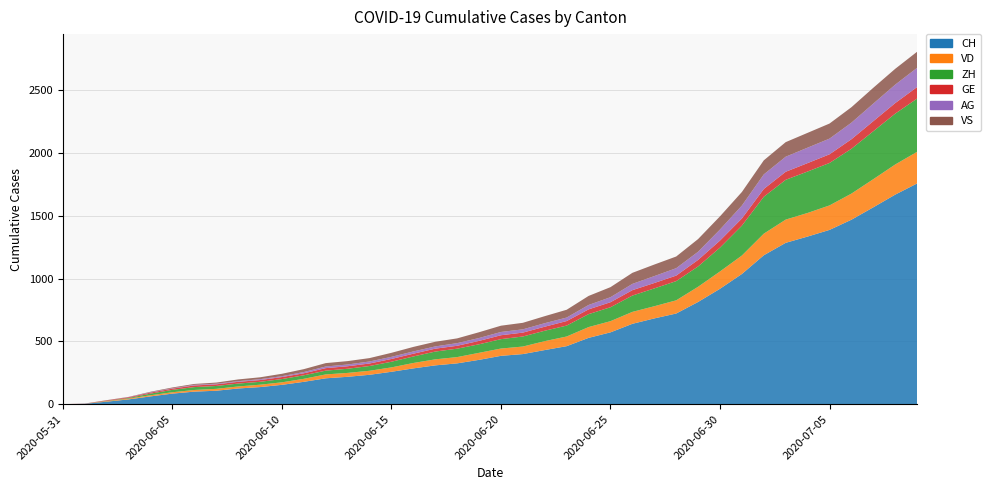

Reading left to right, what are all the values shown in this chart?

CH: 2020-05-31=0	2020-06-01=3	2020-06-02=20	2020-06-03=38	2020-06-04=62	2020-06-05=84	2020-06-06=100	2020-06-07=107	2020-06-08=125	2020-06-09=136	2020-06-10=154	2020-06-11=178	2020-06-12=206	2020-06-13=218	2020-06-14=234	2020-06-15=258	2020-06-16=285	2020-06-17=309	2020-06-18=325	2020-06-19=353	2020-06-20=385	2020-06-21=399	2020-06-22=431	2020-06-23=462	2020-06-24=528	2020-06-25=572	2020-06-26=640	2020-06-27=683	2020-06-28=722	2020-06-29=814	2020-06-30=919	2020-07-01=1037	2020-07-02=1186	2020-07-03=1285	2020-07-04=1335	2020-07-05=1388	2020-07-06=1469	2020-07-07=1568	2020-07-08=1669	2020-07-09=1758
VD: 2020-05-31=0	2020-06-01=0	2020-06-02=4	2020-06-03=6	2020-06-04=9	2020-06-05=11	2020-06-06=13	2020-06-07=15	2020-06-08=16	2020-06-09=19	2020-06-10=20	2020-06-11=24	2020-06-12=31	2020-06-13=31	2020-06-14=32	2020-06-15=35	2020-06-16=43	2020-06-17=48	2020-06-18=50	2020-06-19=56	2020-06-20=58	2020-06-21=60	2020-06-22=71	2020-06-23=77	2020-06-24=86	2020-06-25=89	2020-06-26=95	2020-06-27=97	2020-06-28=105	2020-06-29=121	2020-06-30=138	2020-07-01=147	2020-07-02=172	2020-07-03=185	2020-07-04=188	2020-07-05=195	2020-07-06=208	2020-07-07=224	2020-07-08=240	2020-07-09=252
ZH: 2020-05-31=0	2020-06-01=0	2020-06-02=2	2020-06-03=5	2020-06-04=13	2020-06-05=19	2020-06-06=23	2020-06-07=23	2020-06-08=23	2020-06-09=23	2020-06-10=26	2020-06-11=28	2020-06-12=30	2020-06-13=33	2020-06-14=38	2020-06-15=45	2020-06-16=52	2020-06-17=62	2020-06-18=67	2020-06-19=68	2020-06-20=75	2020-06-21=80	2020-06-22=83	2020-06-23=87	2020-06-24=103	2020-06-25=111	2020-06-26=130	2020-06-27=142	2020-06-28=153	2020-06-29=162	2020-06-30=190	2020-07-01=238	2020-07-02=294	2020-07-03=317	2020-07-04=330	2020-07-05=338	2020-07-06=357	2020-07-07=382	2020-07-08=405	2020-07-09=424
GE: 2020-05-31=0	2020-06-01=1	2020-06-02=4	2020-06-03=6	2020-06-04=8	2020-06-05=10	2020-06-06=13	2020-06-07=13	2020-06-08=14	2020-06-09=14	2020-06-10=16	2020-06-11=16	2020-06-12=20	2020-06-13=20	2020-06-14=20	2020-06-15=22	2020-06-16=22	2020-06-17=23	2020-06-18=23	2020-06-19=27	2020-06-20=31	2020-06-21=31	2020-06-22=32	2020-06-23=36	2020-06-24=38	2020-06-25=40	2020-06-26=43	2020-06-27=43	2020-06-28=44	2020-06-29=52	2020-06-30=56	2020-07-01=57	2020-07-02=62	2020-07-03=64	2020-07-04=67	2020-07-05=69	2020-07-06=76	2020-07-07=80	2020-07-08=84	2020-07-09=92
AG: 2020-05-31=0	2020-06-01=0	2020-06-02=0	2020-06-03=1	2020-06-04=3	2020-06-05=3	2020-06-06=5	2020-06-07=5	2020-06-08=5	2020-06-09=7	2020-06-10=7	2020-06-11=10	2020-06-12=13	2020-06-13=14	2020-06-14=16	2020-06-15=17	2020-06-16=18	2020-06-17=18	2020-06-18=21	2020-06-19=23	2020-06-20=26	2020-06-21=26	2020-06-22=28	2020-06-23=28	2020-06-24=35	2020-06-25=40	2020-06-26=50	2020-06-27=55	2020-06-28=59	2020-06-29=65	2020-06-30=88	2020-07-01=103	2020-07-02=116	2020-07-03=120	2020-07-04=123	2020-07-05=125	2020-07-06=132	2020-07-07=140	2020-07-08=147	2020-07-09=153
VS: 2020-05-31=0	2020-06-01=1	2020-06-02=2	2020-06-03=2	2020-06-04=4	2020-06-05=6	2020-06-06=7	2020-06-07=9	2020-06-08=14	2020-06-09=15	2020-06-10=19	2020-06-11=23	2020-06-12=27	2020-06-13=27	2020-06-14=27	2020-06-15=32	2020-06-16=36	2020-06-17=37	2020-06-18=38	2020-06-19=46	2020-06-20=50	2020-06-21=52	2020-06-22=56	2020-06-23=62	2020-06-24=72	2020-06-25=80	2020-06-26=88	2020-06-27=92	2020-06-28=93	2020-06-29=101	2020-06-30=105	2020-07-01=108	2020-07-02=112	2020-07-03=116	2020-07-04=118	2020-07-05=120	2020-07-06=123	2020-07-07=126	2020-07-08=126	2020-07-09=128